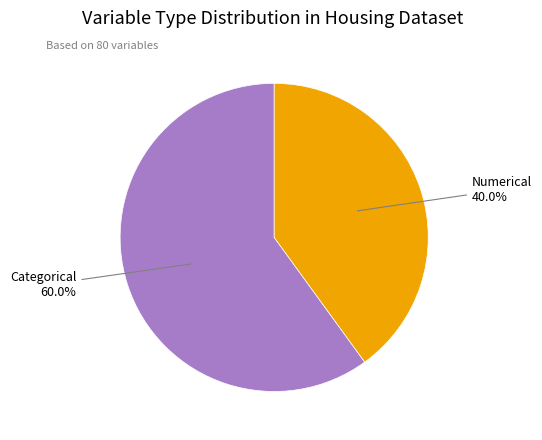

Is there any slice that represents more than half of the pie?

Yes